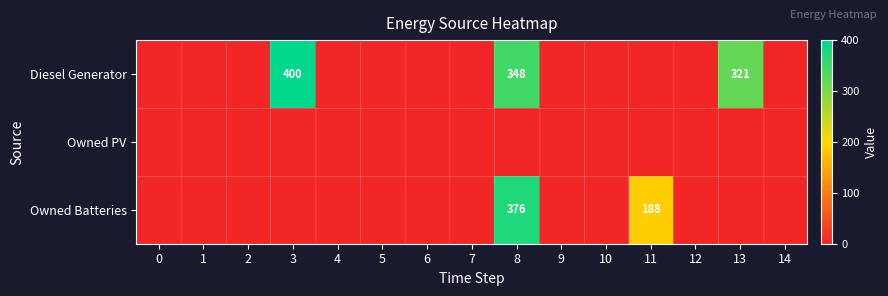

Between 4 and 6, which series saw the biggest shift?

Diesel Generator